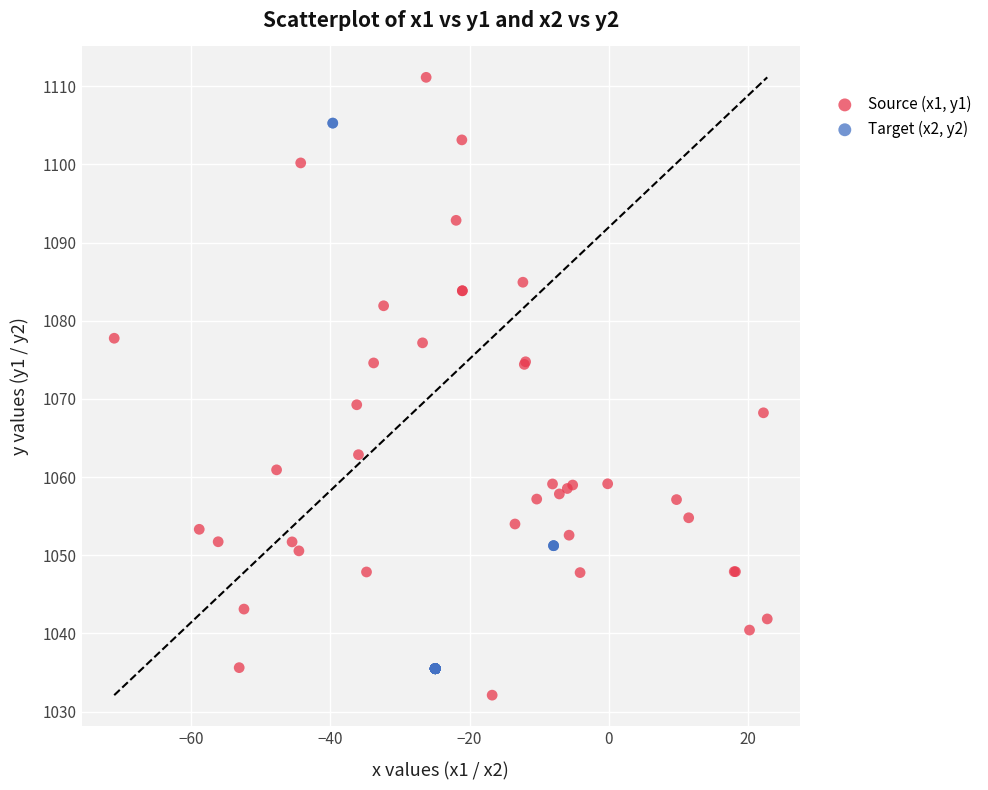

Which series has the widest spread of Y values?

Source (x1, y1)